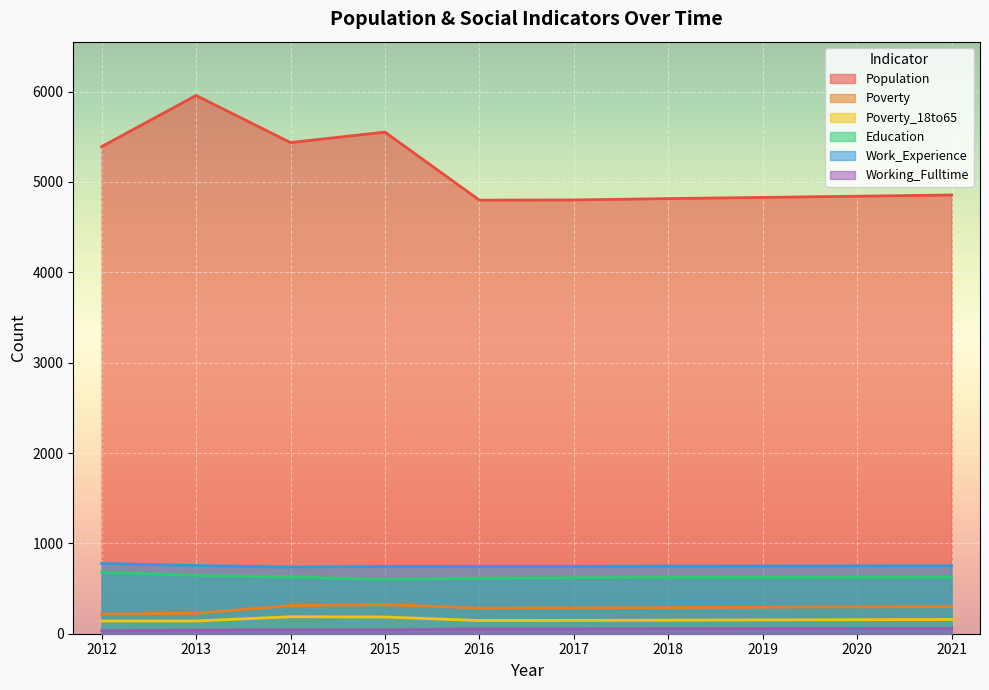

What is the sum of all Work_Experience values?

7507